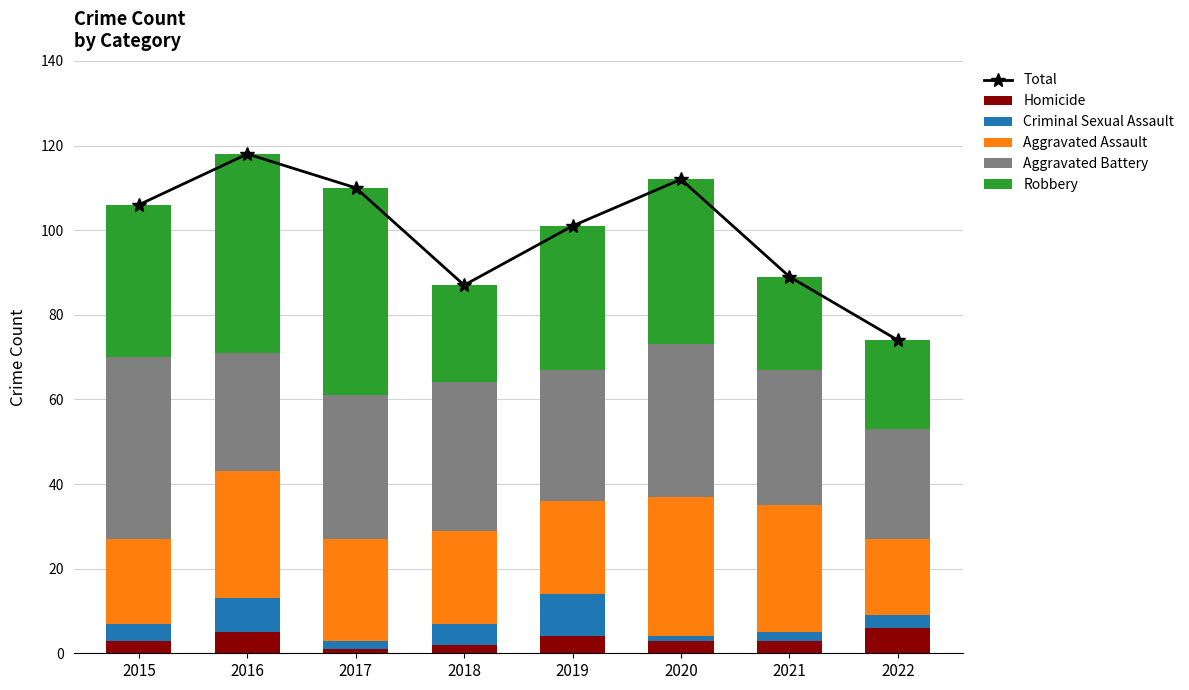

At which category is the sum across all series the highest?

2016